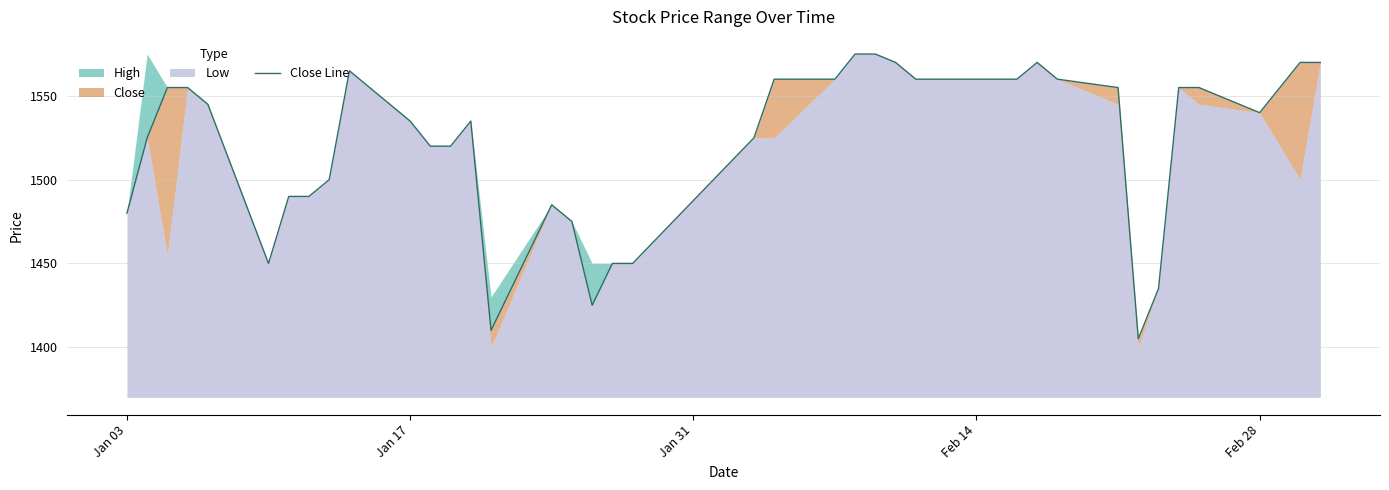

What is the sum of all values?

60880